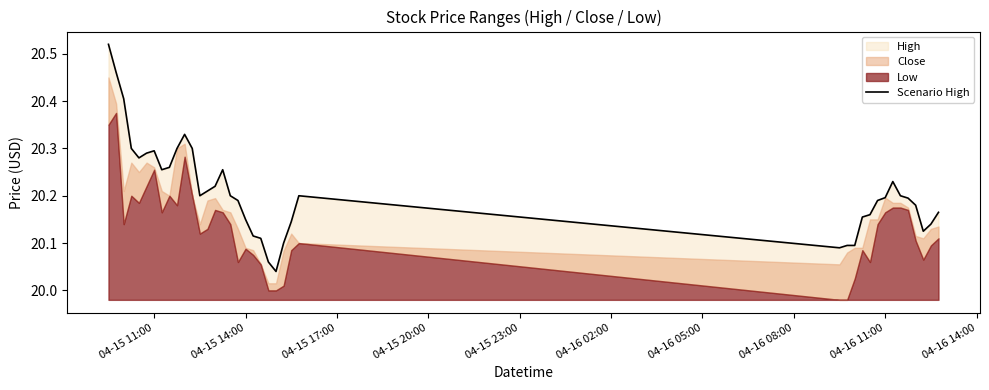

How many interior local peaks (higher than both neighbors) does the data have?

5